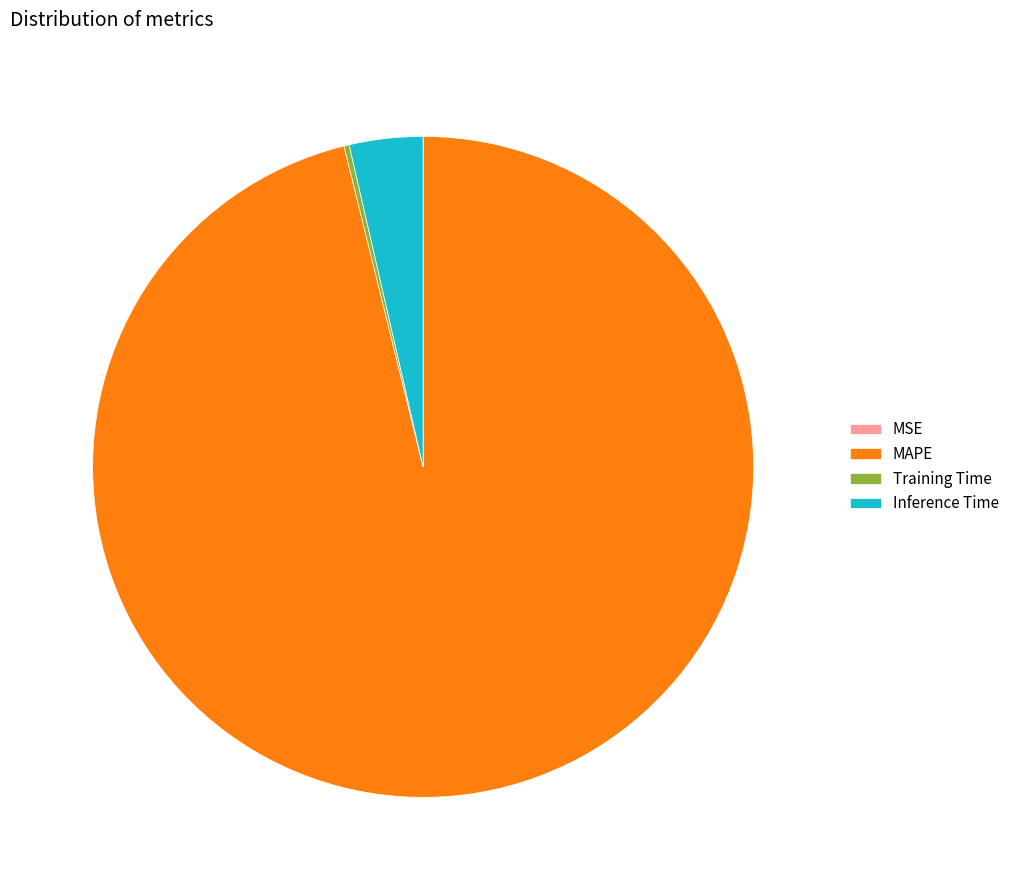

Is there a majority slice in this chart?

Yes